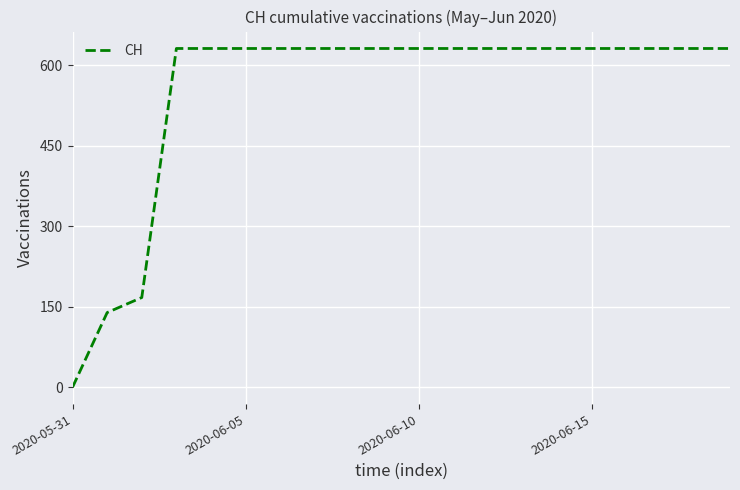

What is the difference between the maximum and minimum values?

631